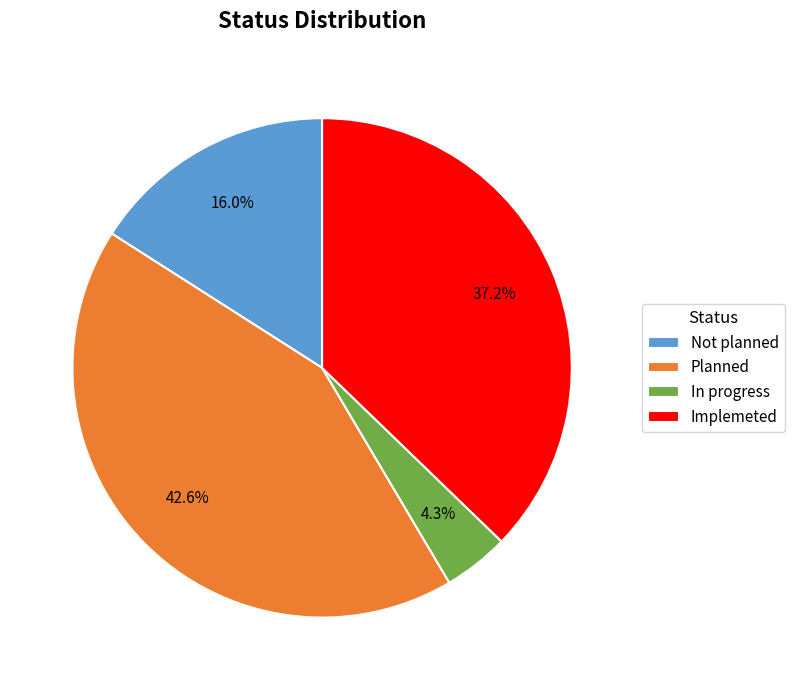

Do Not planned and Planned together represent more than half of the pie?

Yes